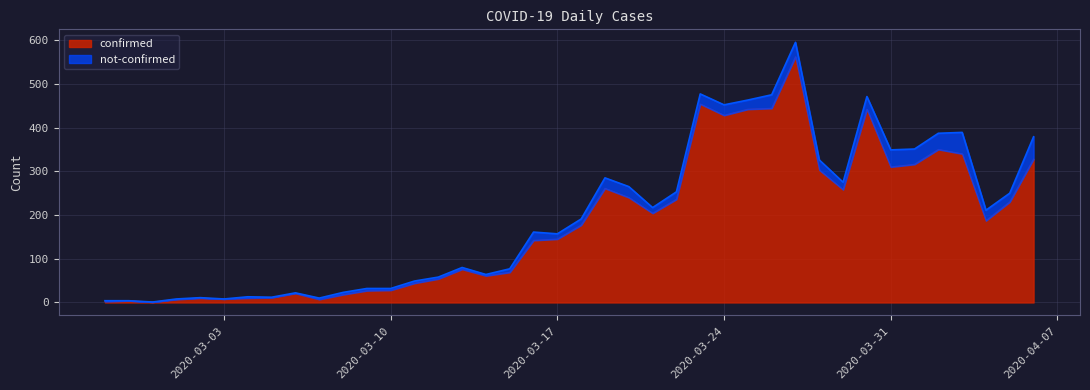

Reading left to right, transcribe all the data shown in this chart.

2	4	1	7	10	8	10	11	21	7	18	27	28	44	54	76	61	69	142	145	177	261	240	204	236	454	428	442	444	562	303	258	442	310	316	350	340	187	230	328